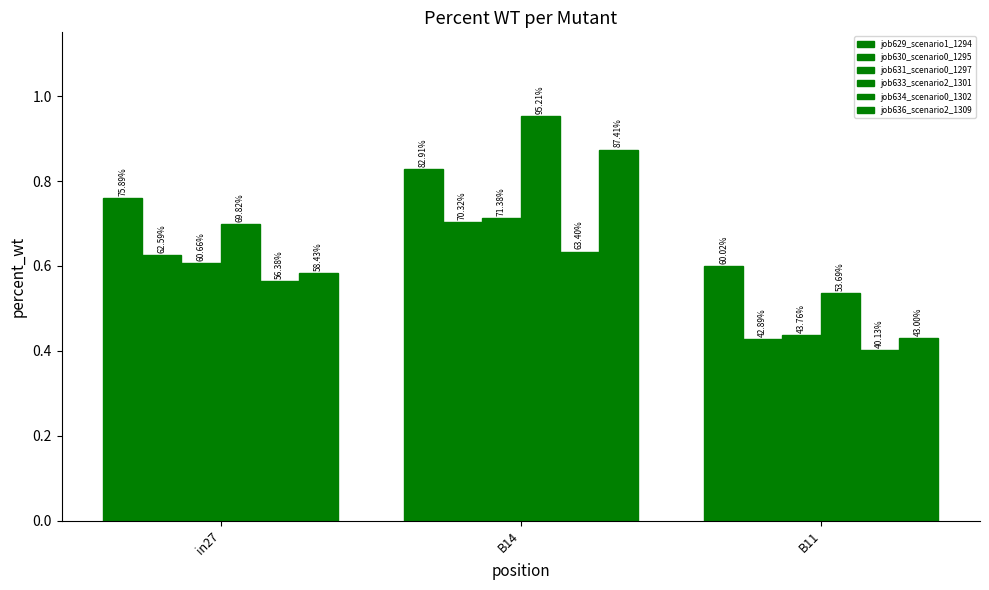

What is the sum of the job633_scenario2_1301 values at in27 and B11?

1.2